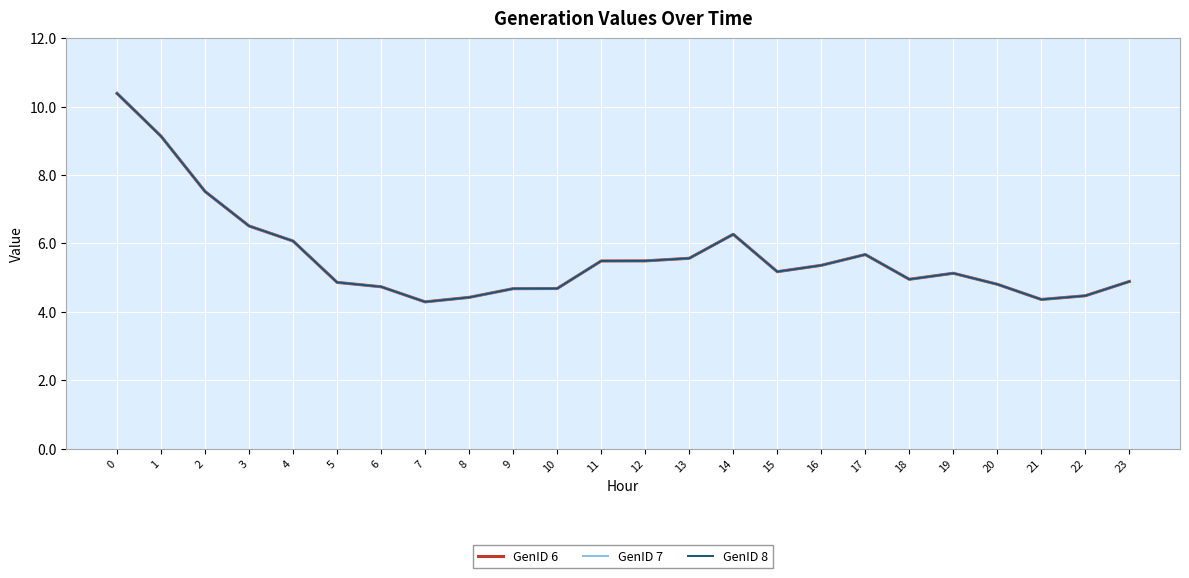

Reading left to right, transcribe all the data shown in this chart.

GenID 6: 10.4	9.1	7.5	6.5	6.1	4.9	4.7	4.3	4.4	4.7	4.7	5.5	5.5	5.6	6.3	5.2	5.4	5.7	4.9	5.1	4.8	4.4	4.5	4.9
GenID 7: 10.4	9.1	7.5	6.5	6.1	4.9	4.7	4.3	4.4	4.7	4.7	5.5	5.5	5.6	6.3	5.2	5.4	5.7	4.9	5.1	4.8	4.4	4.5	4.9
GenID 8: 10.4	9.1	7.5	6.5	6.1	4.9	4.7	4.3	4.4	4.7	4.7	5.5	5.5	5.6	6.3	5.2	5.4	5.7	4.9	5.1	4.8	4.4	4.5	4.9